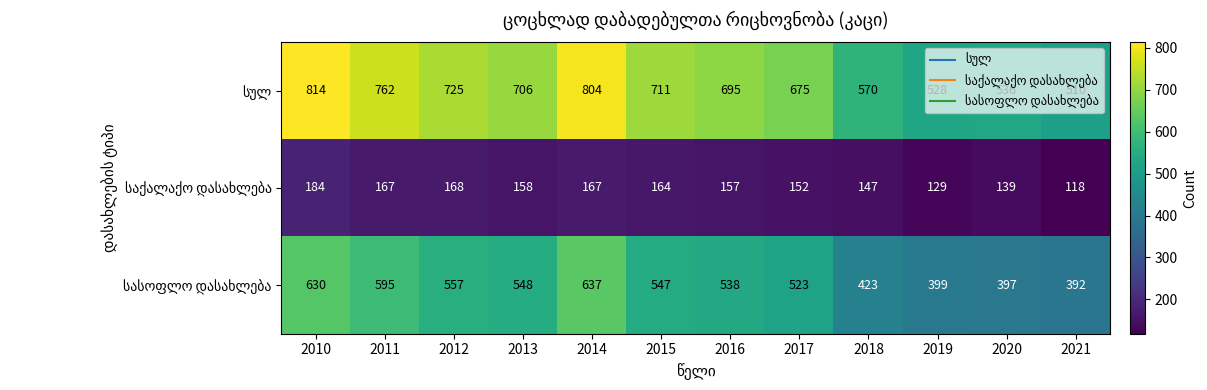

How many series are shown in this chart?

3